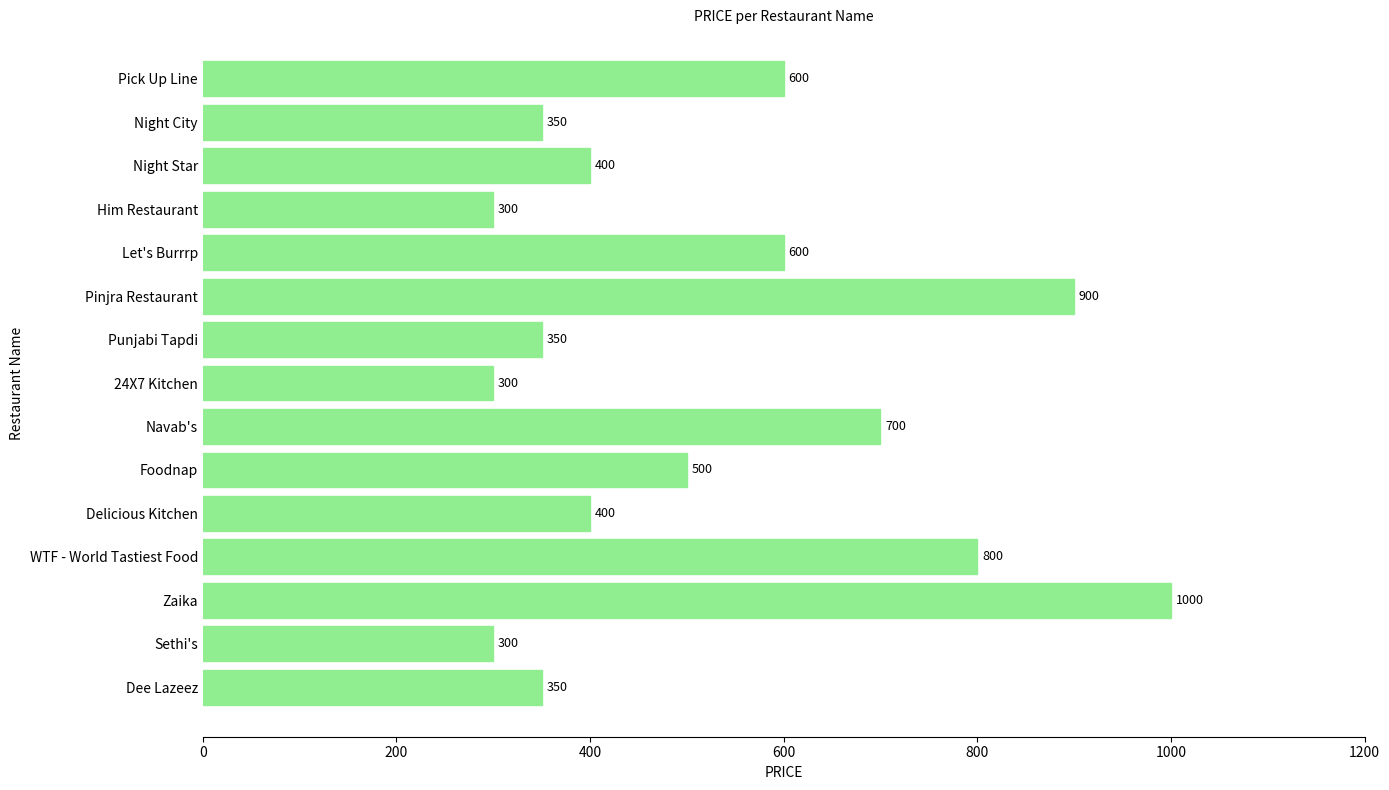

Read the value at Punjabi Tapdi, to the nearest 100.

400